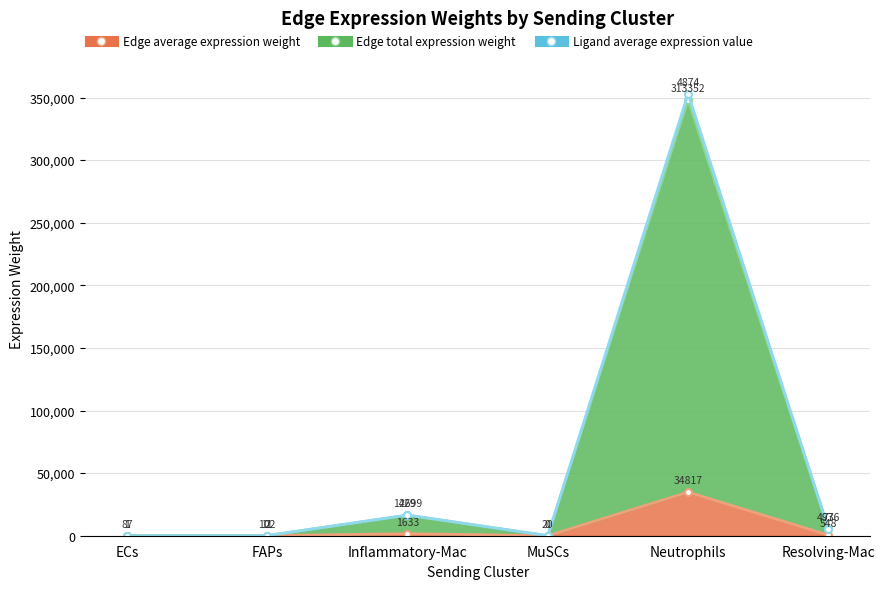

What is the spread (max minus min) of values at ECs?

88.2